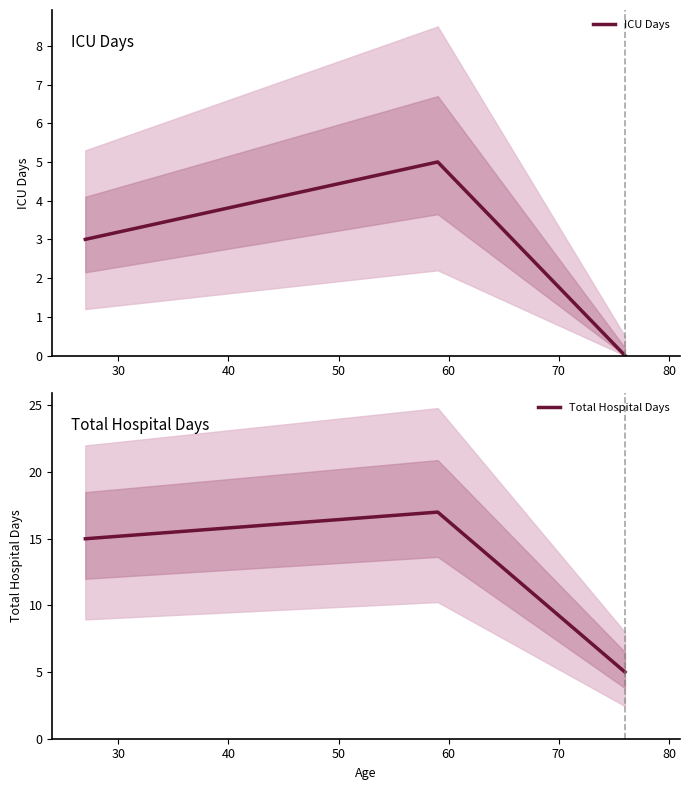

How many values in ICU Days are above zero?

2